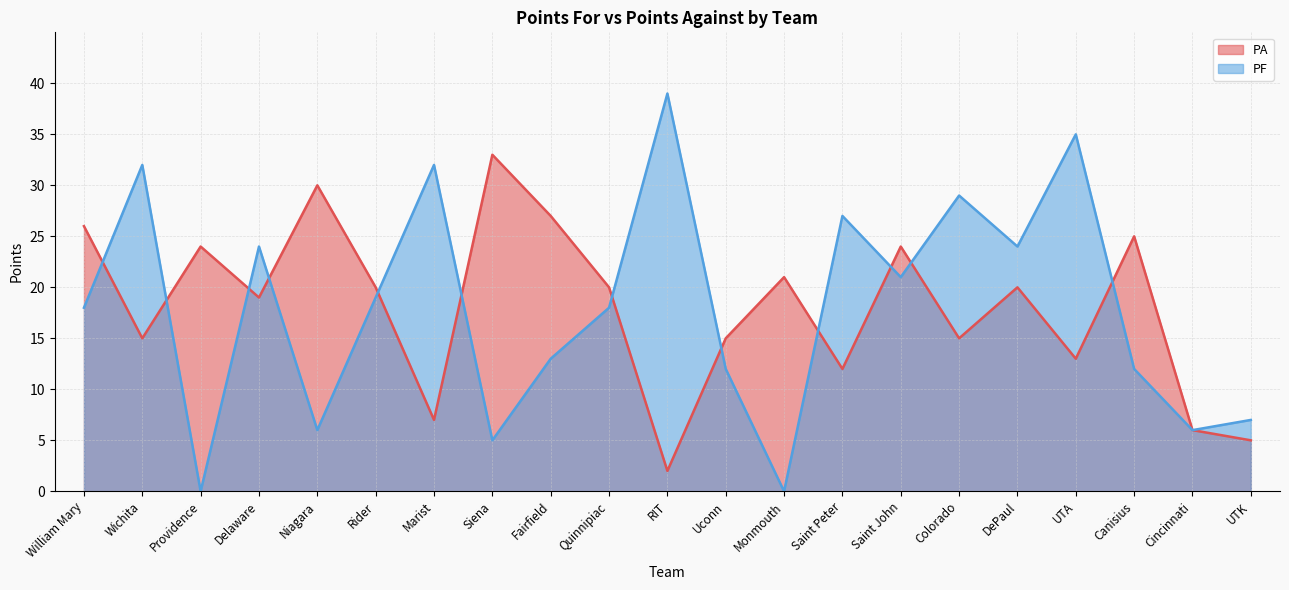

Which category has the highest value in the PF series?

RIT